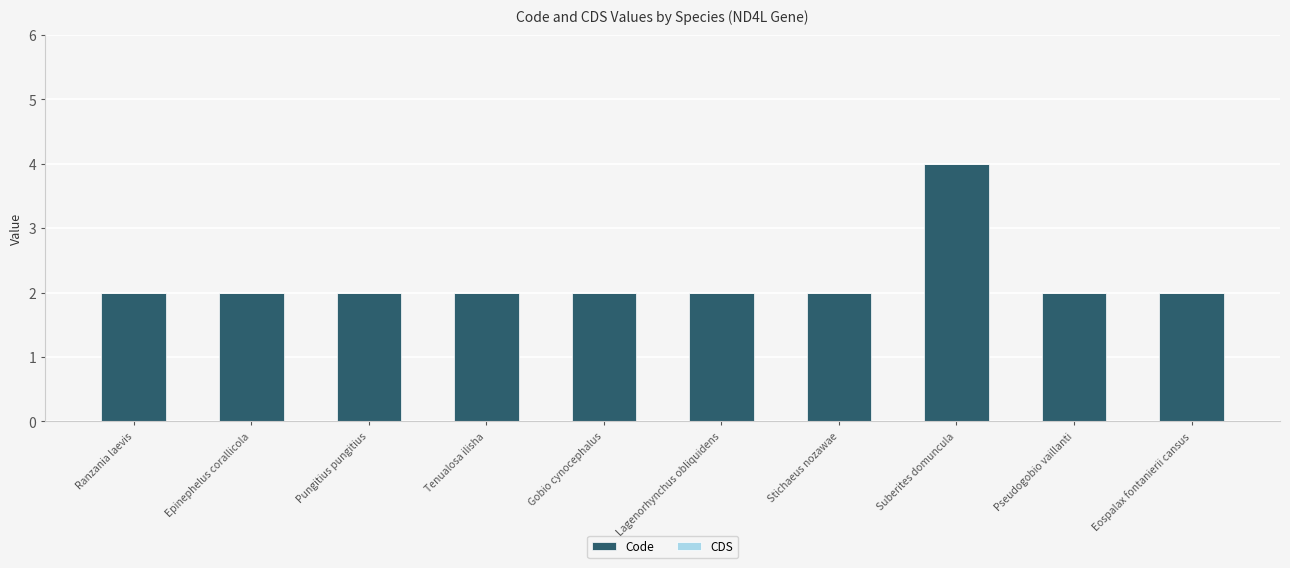

What is the label of the 5th bar from the right?

Lagenorhynchus obliquidens